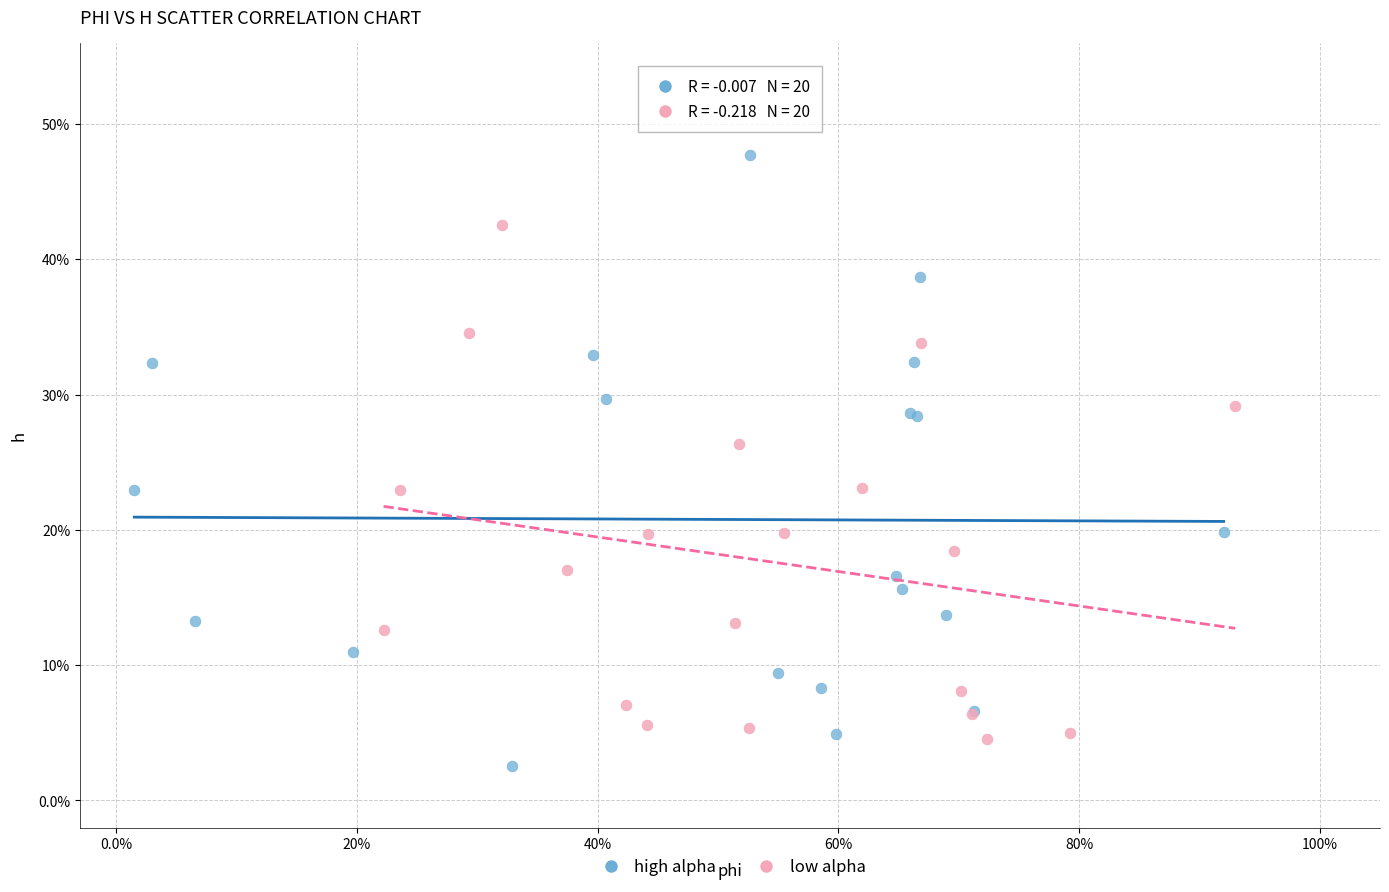

Which series reaches the maximum Y coordinate?

high alpha